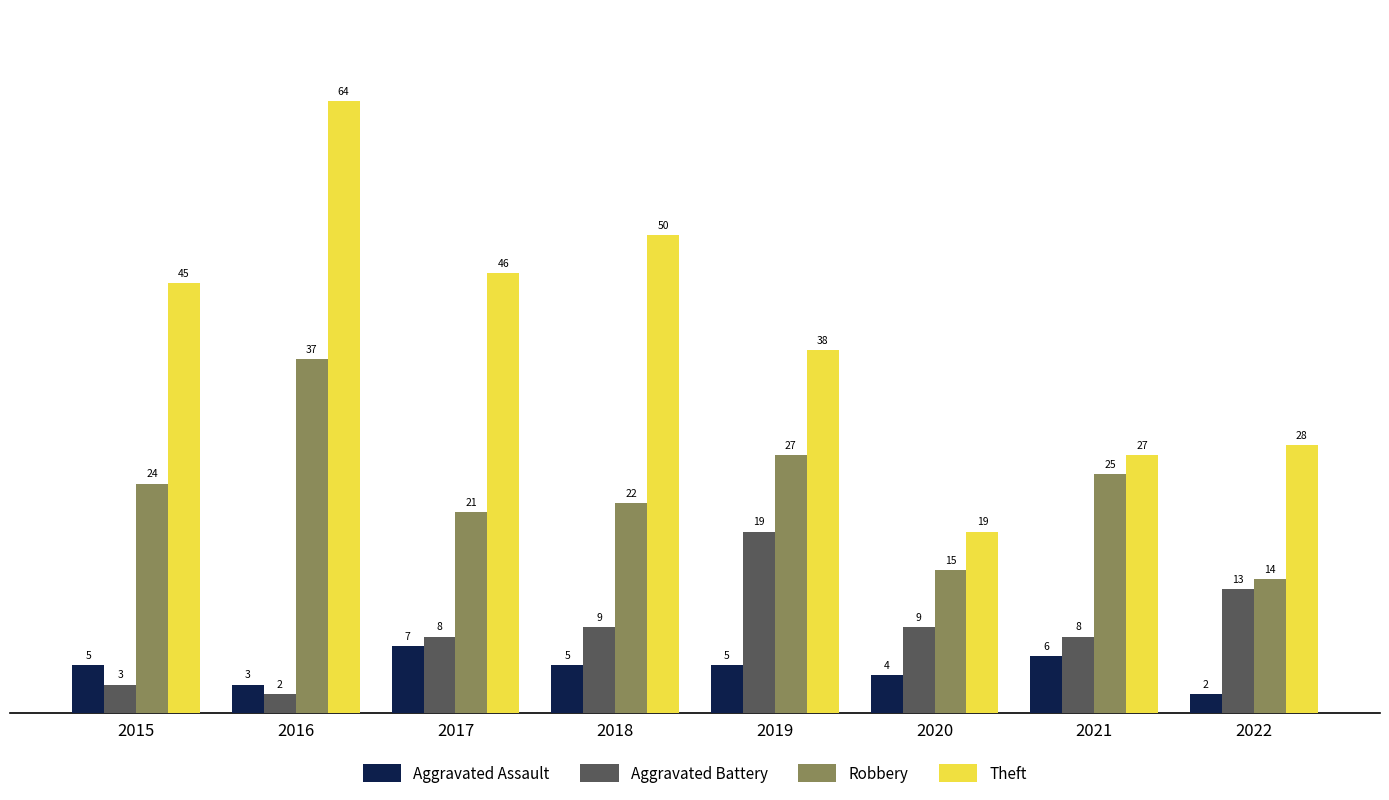

Read the Aggravated Assault value at 2021.

6